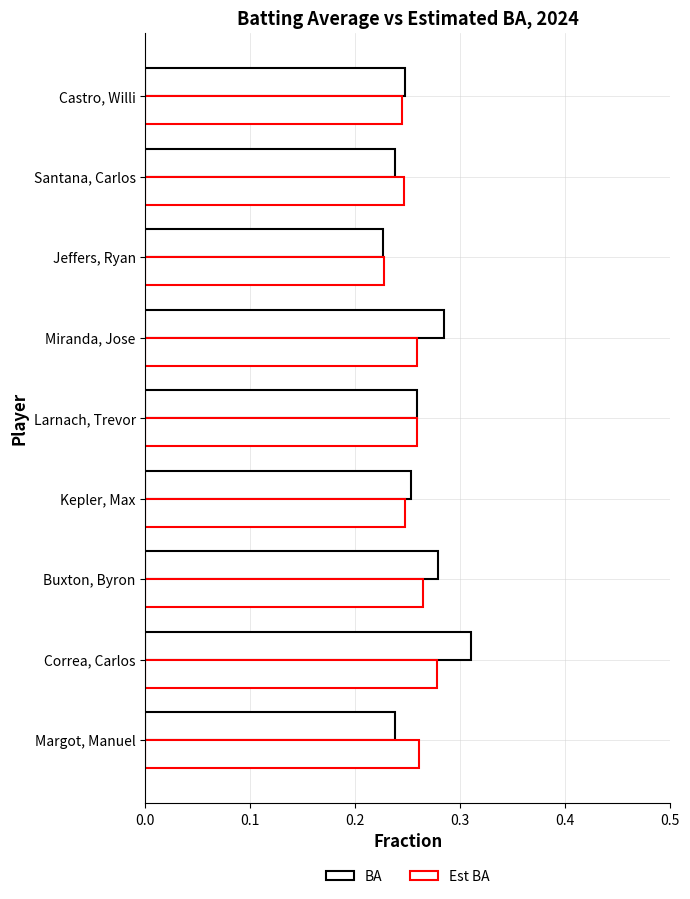

How many categories are shown in the chart?

9